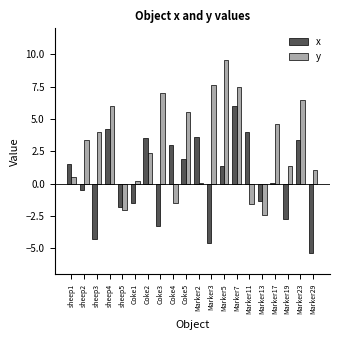

The value of x at Marker5 is 0.7. True or false?

False